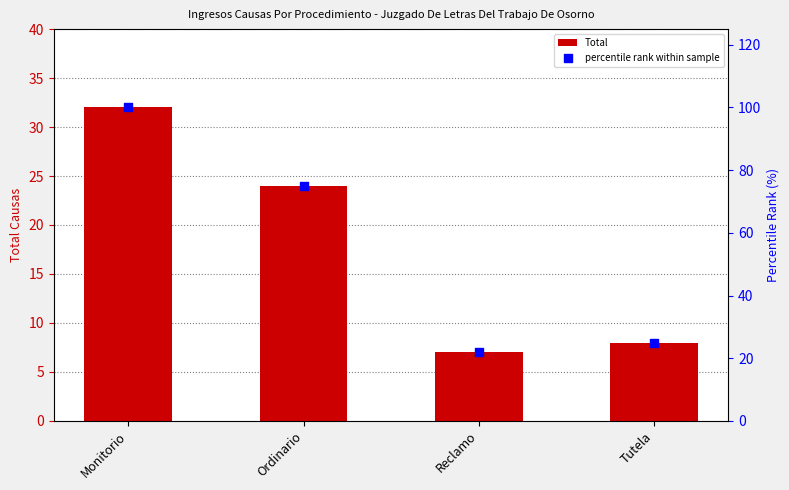

At how many categories does at least one series exceed 8?

4